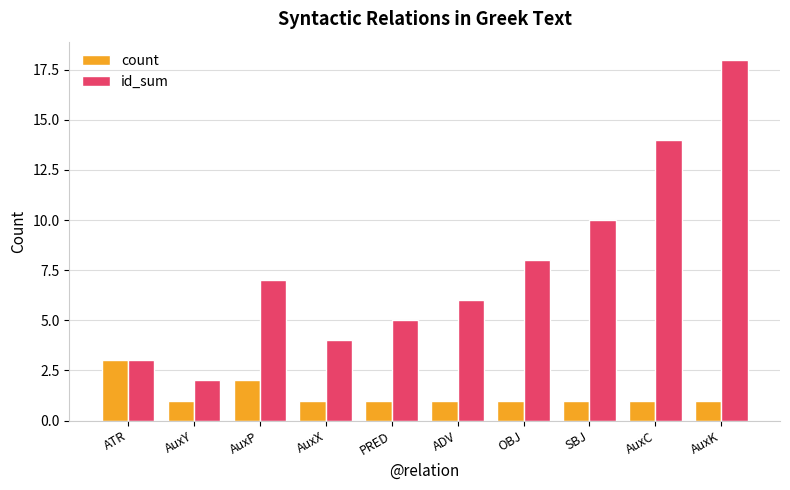

At which label is id_sum closest to 10?

SBJ